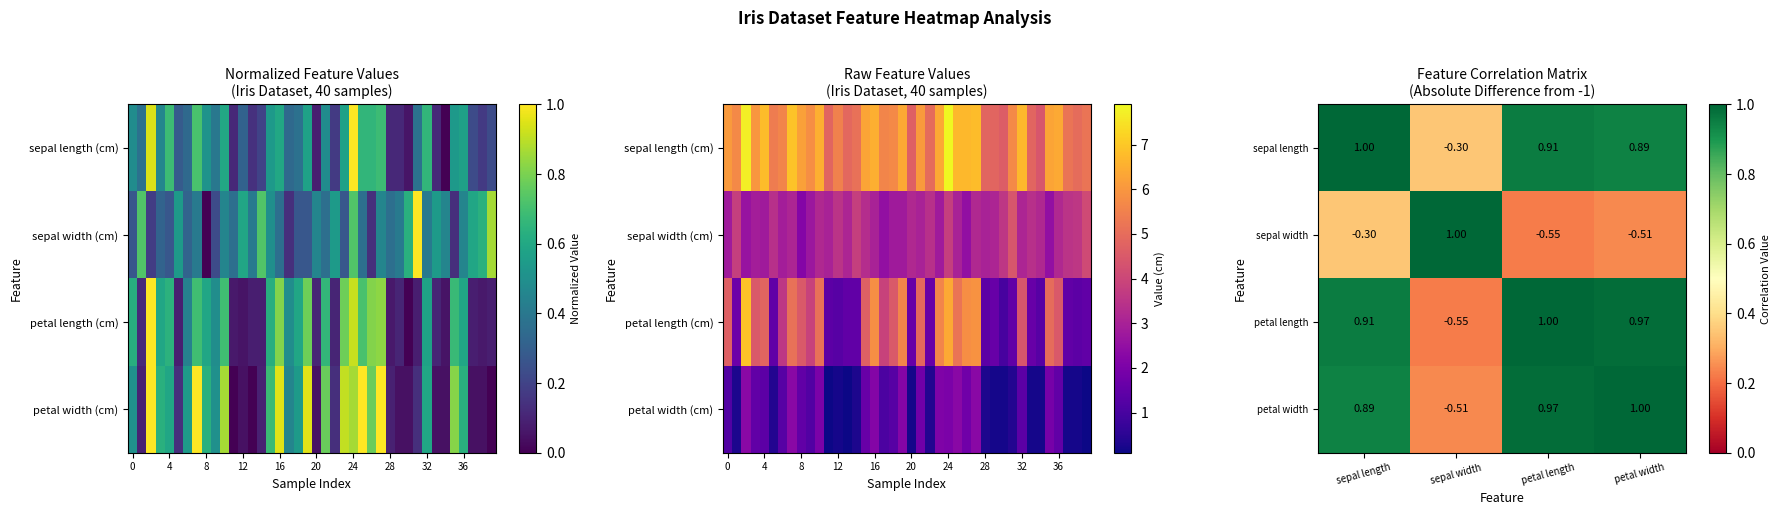

Is the value of sepal width at petal length greater than the value of sepal length at sepal width?

No